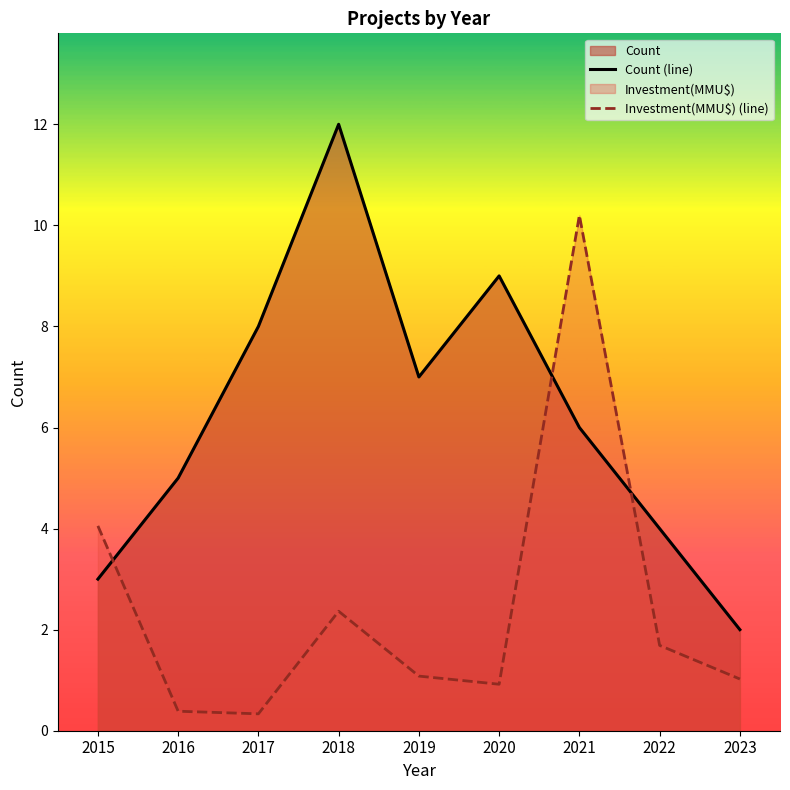

How many categories are shown in the chart?

9